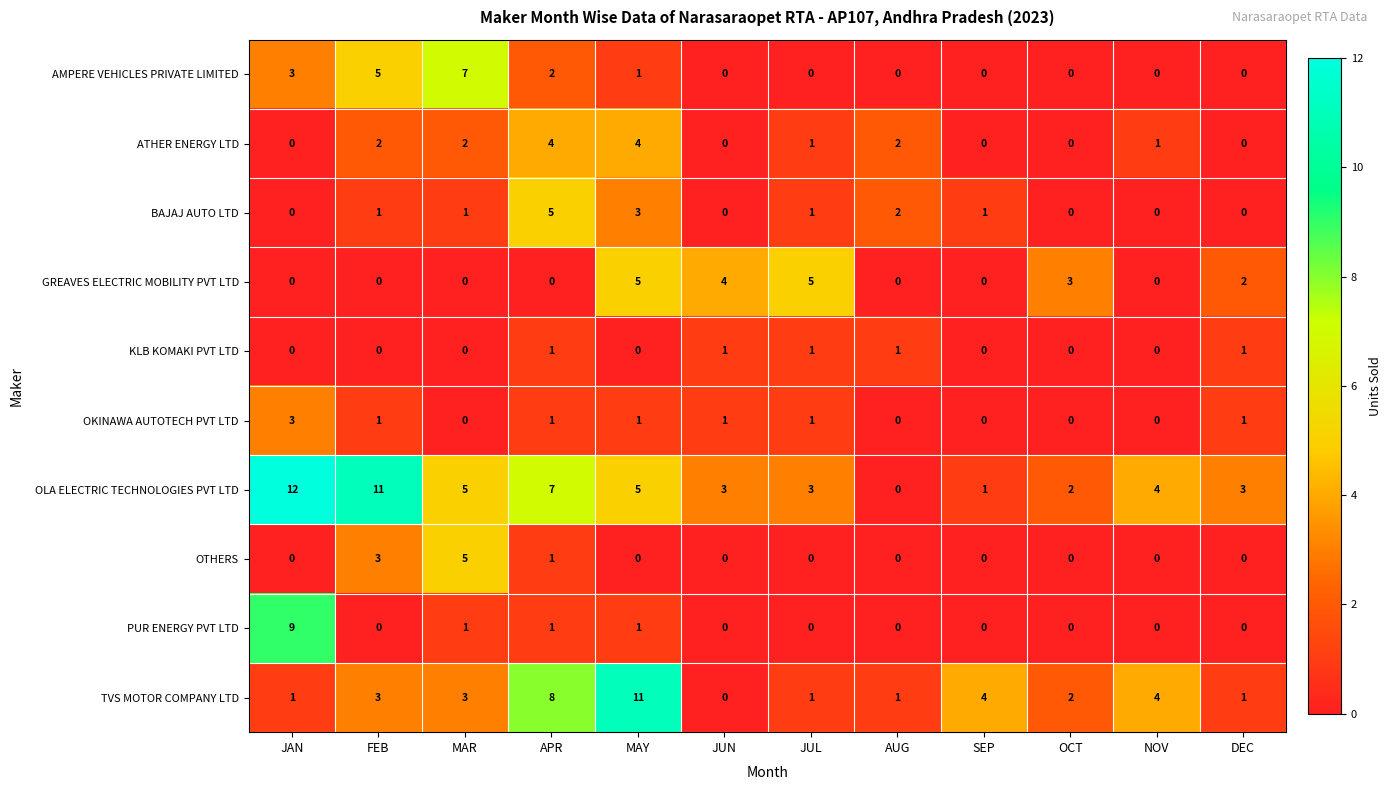

Count the number of categories in the chart.

12